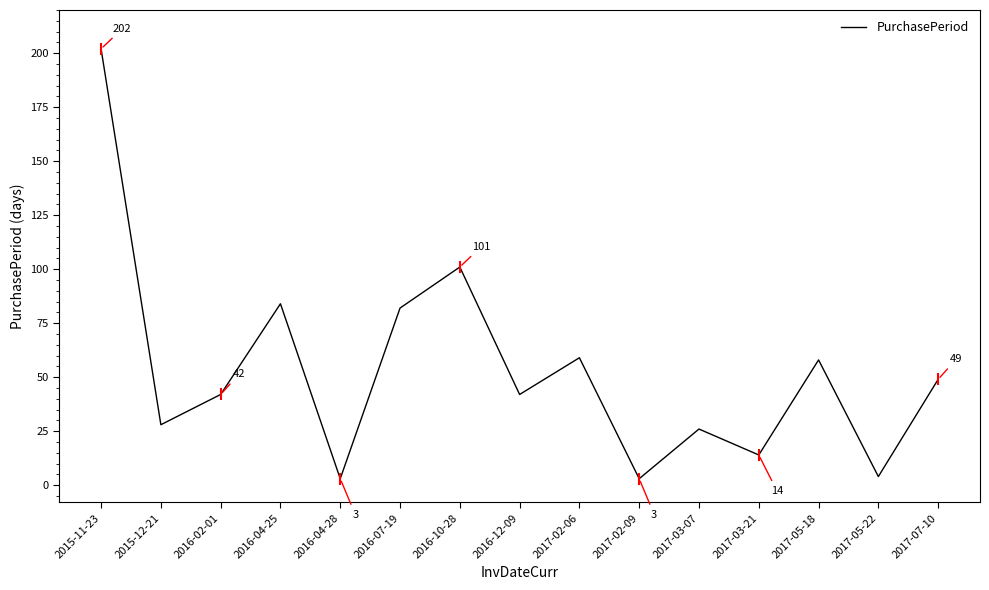

What is the difference between the maximum and second lowest values?

199